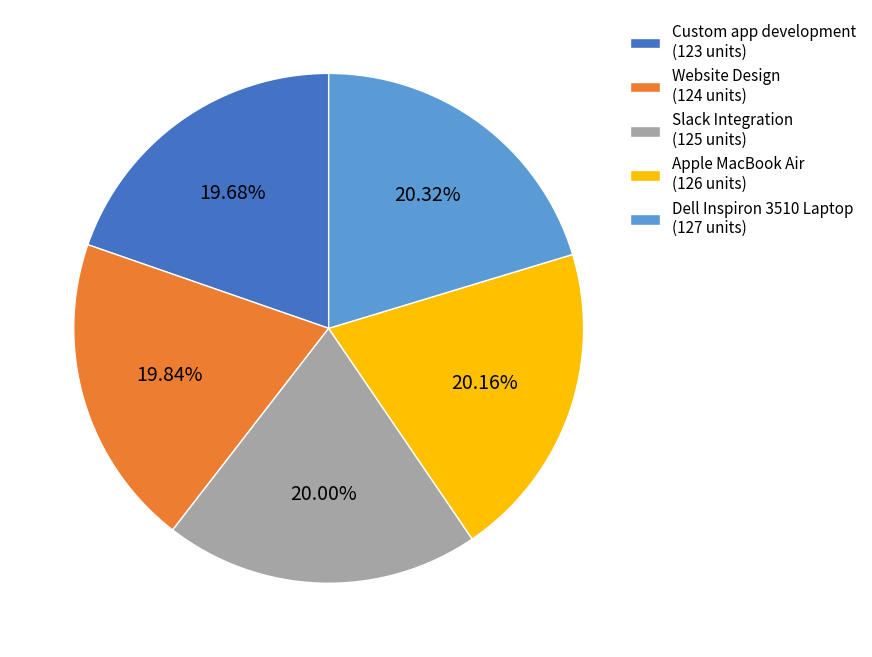

Between Dell Inspiron 3510 Laptop (127 units) and Custom app development (123 units), which is larger?

Dell Inspiron 3510 Laptop (127 units)